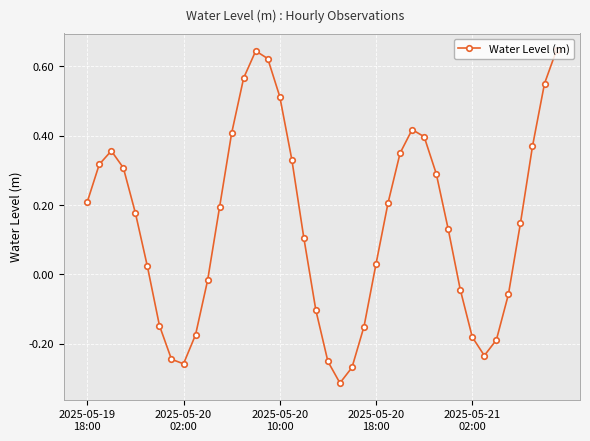

True or false: there are more than 2 points higher than both neighbors.

True